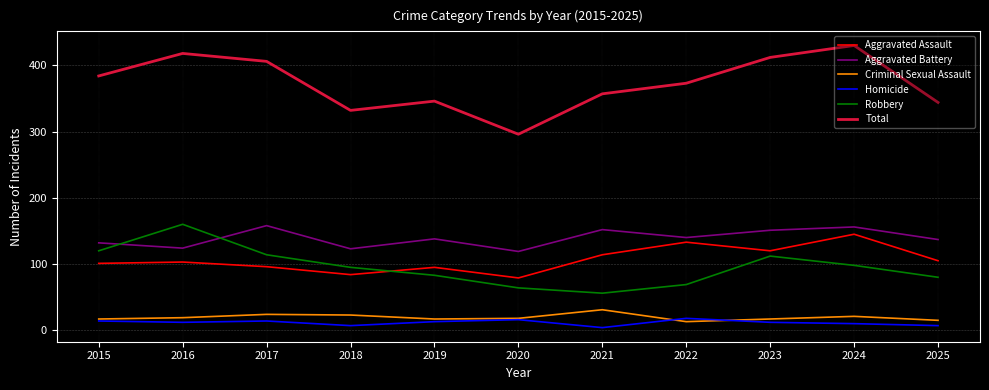

True or false: Homicide and Aggravated Assault cross at least once.

False